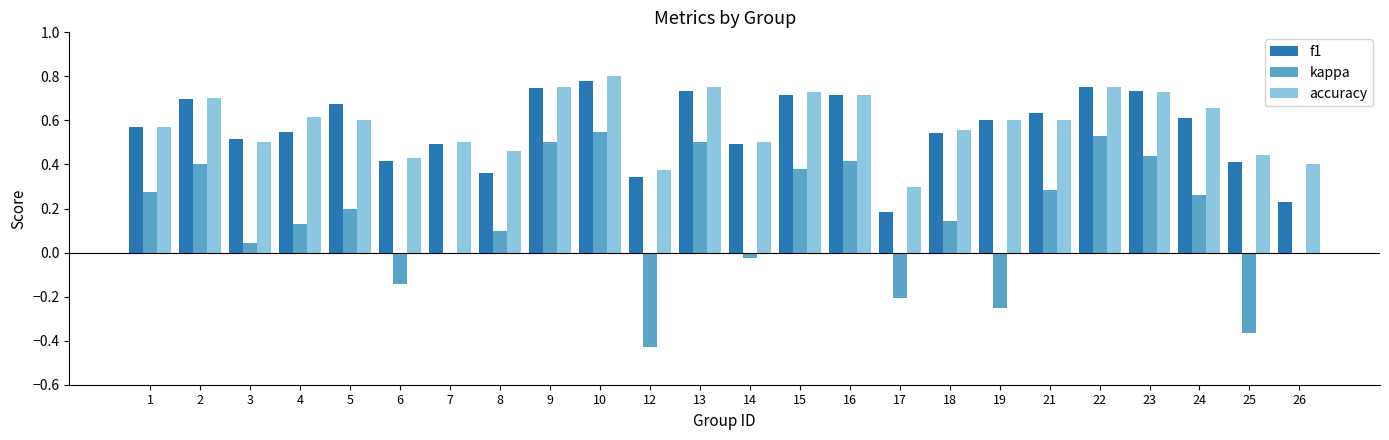

At which category is the sum across all series the highest?

10